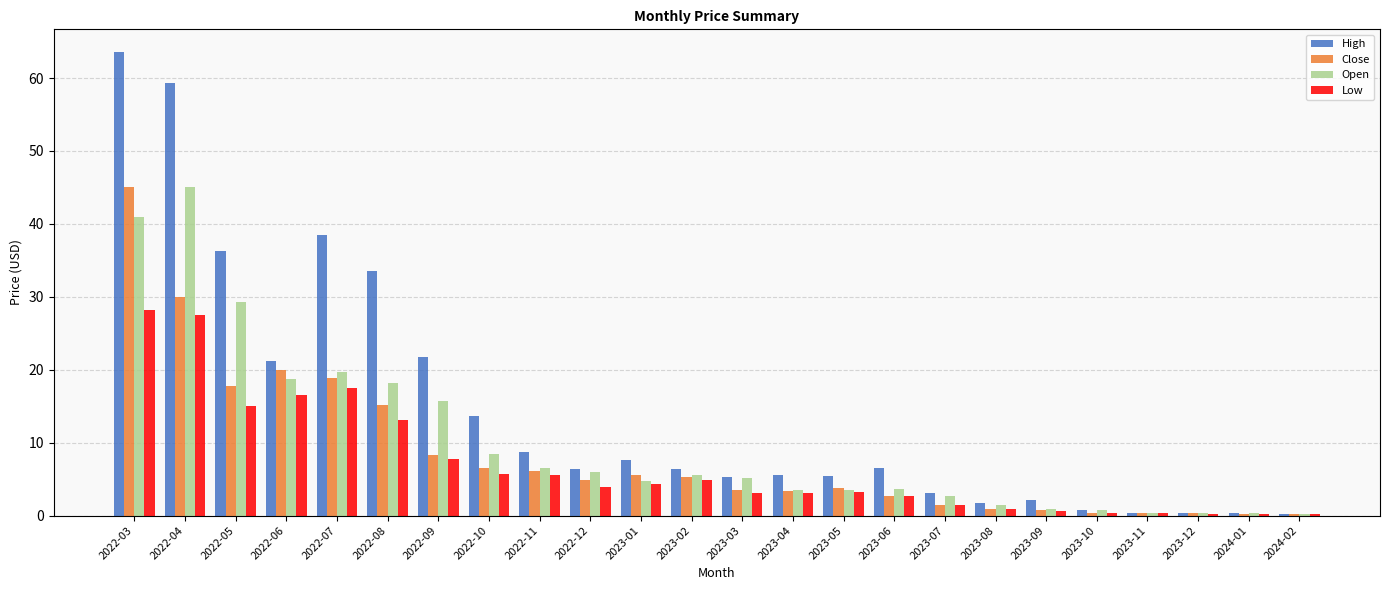

Is the value of High at 2022-10 greater than the value of Low at 2022-07?

No